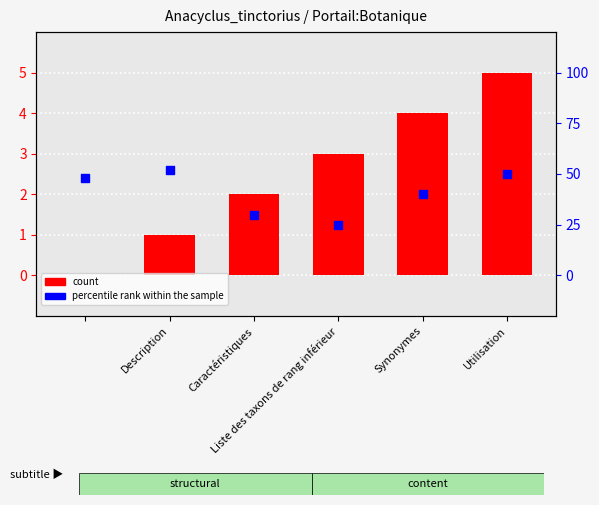

Which series has the largest Y range (max minus min)?

percentile rank within the sample